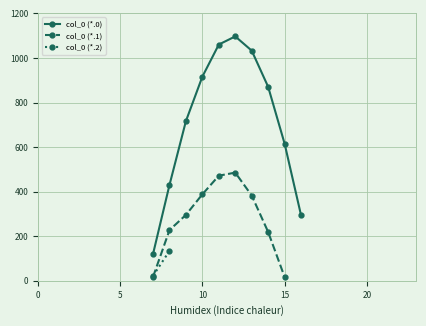

The value of col_12 at 9.0 is 581.1. True or false?

False